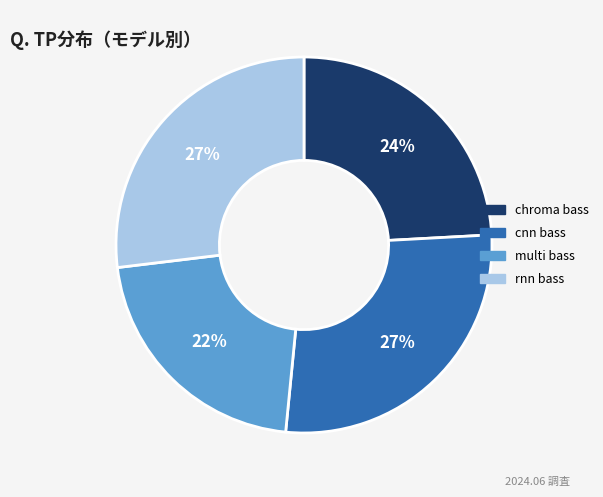

To the nearest percent, what is the average slice percentage?

25%